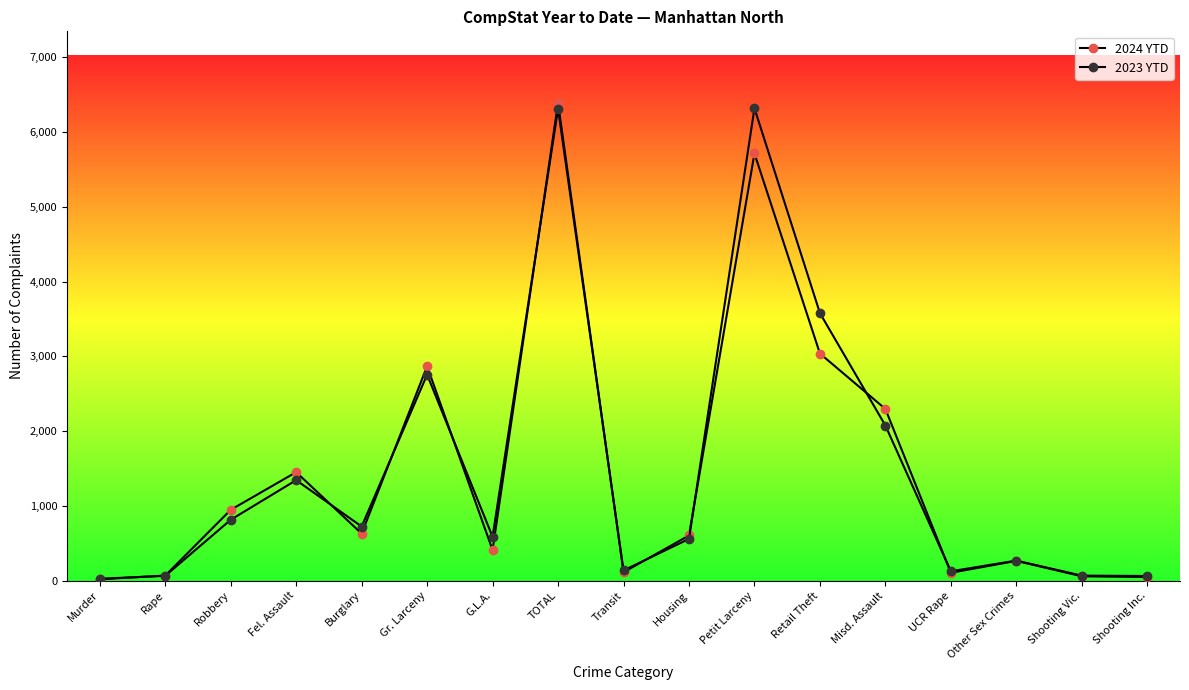

How many data points in 2023 YTD are less than 586?

8